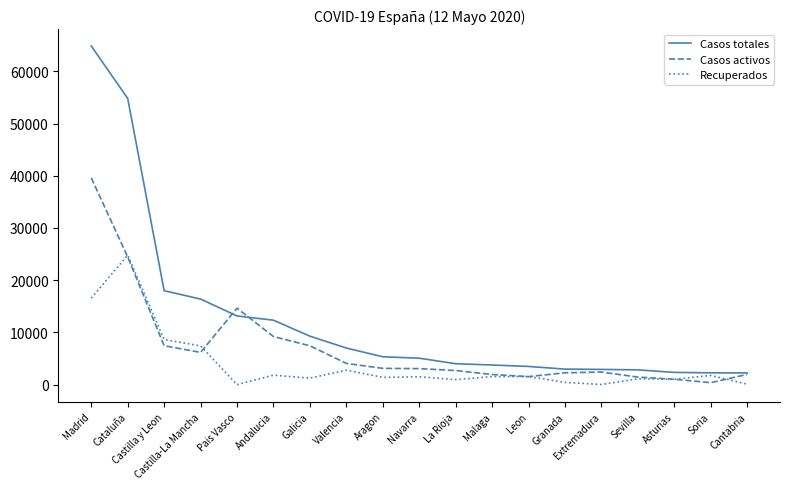

What is the difference between the highest and lowest values at Leon?

1948